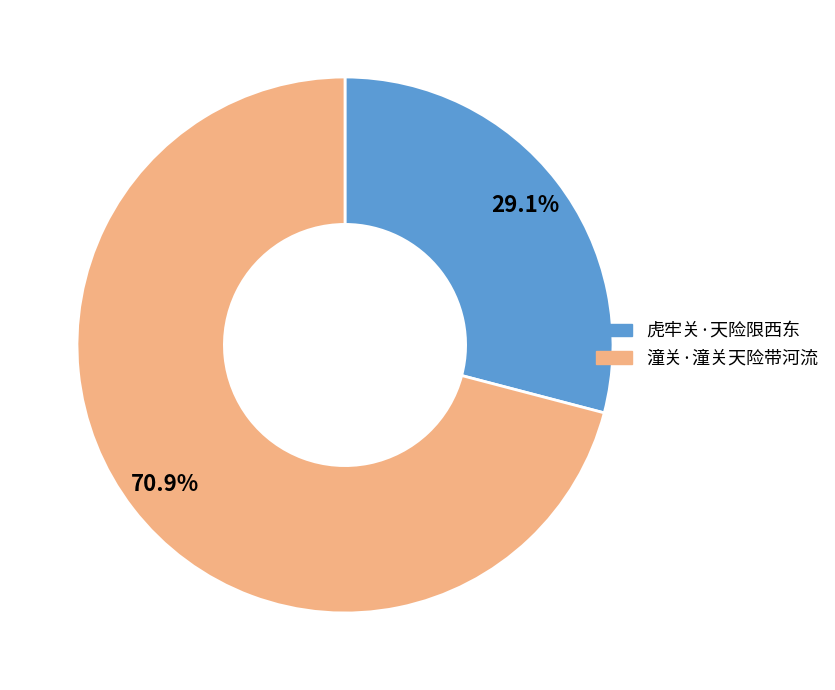

What portion of the pie excludes 潼关·潼关天险带河流?

29.1%